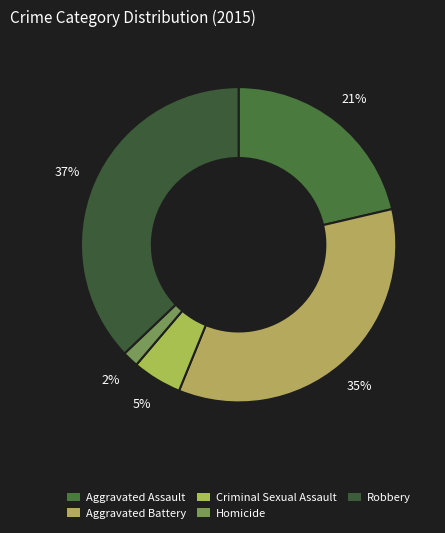

Is there any slice that represents more than half of the pie?

No